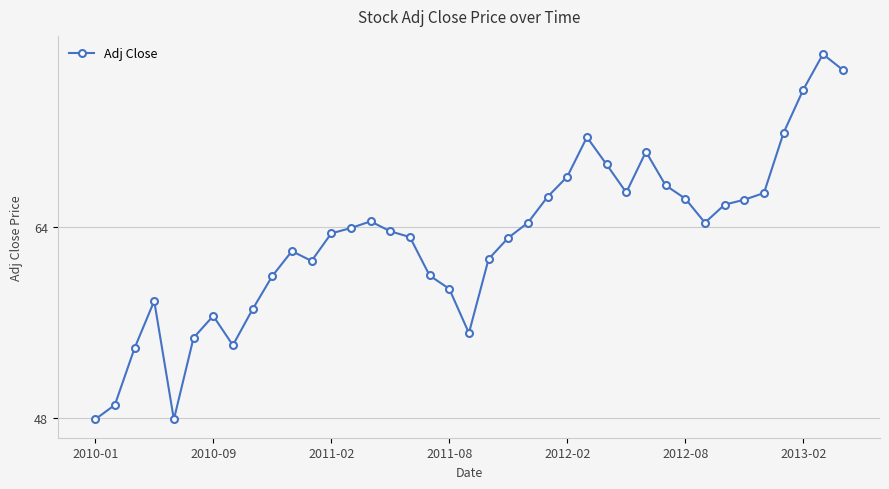

What is the value of the 20th point from the left?

55.1